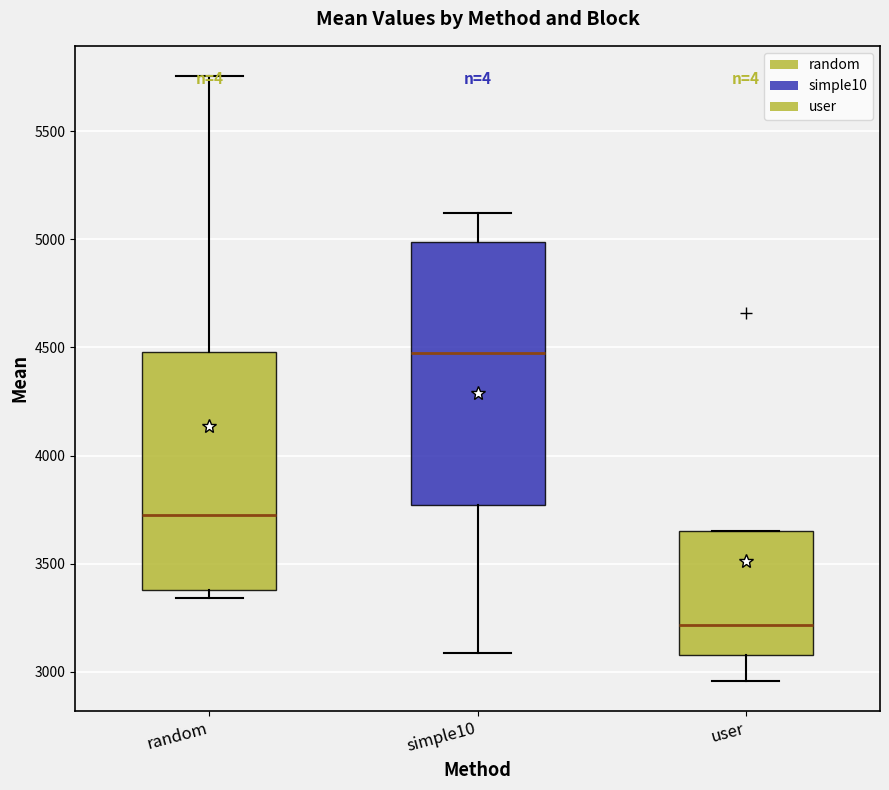

Where is the lower edge of the box for user on the y-axis? The values are not printed on the chart, so give them approximately, as read against the axis.

3100